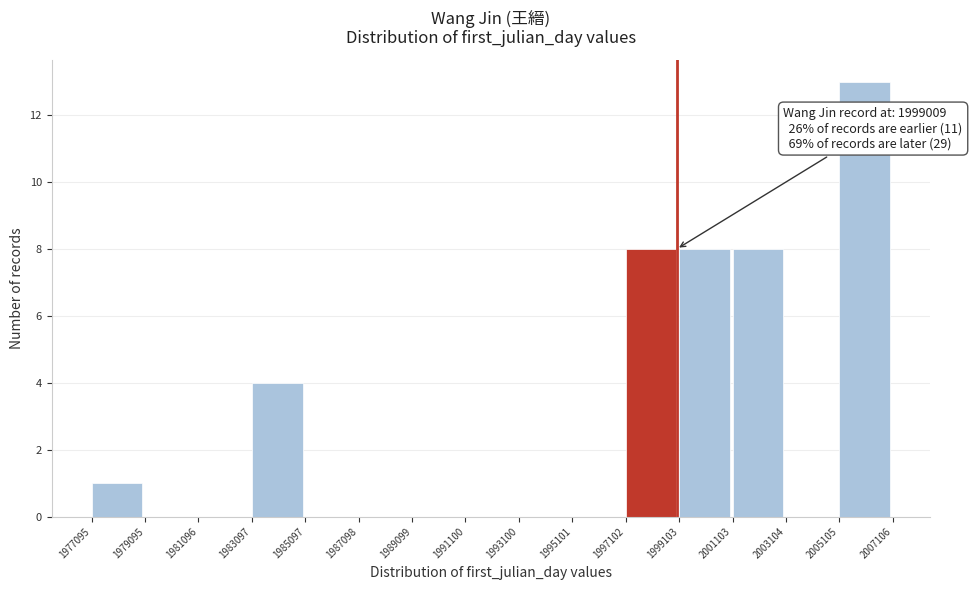

Over which range of the x-axis is the bar tallest?

2005105 to 2007106